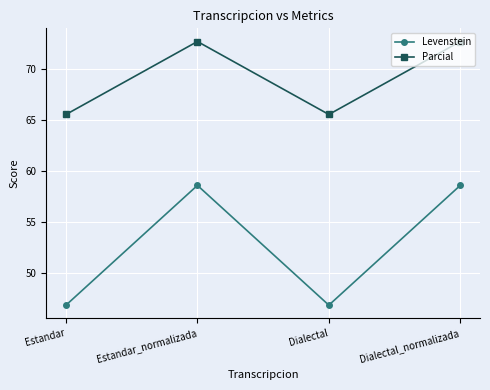

The value of Parcial at Dialectal_normalizada is 122.9. True or false?

False